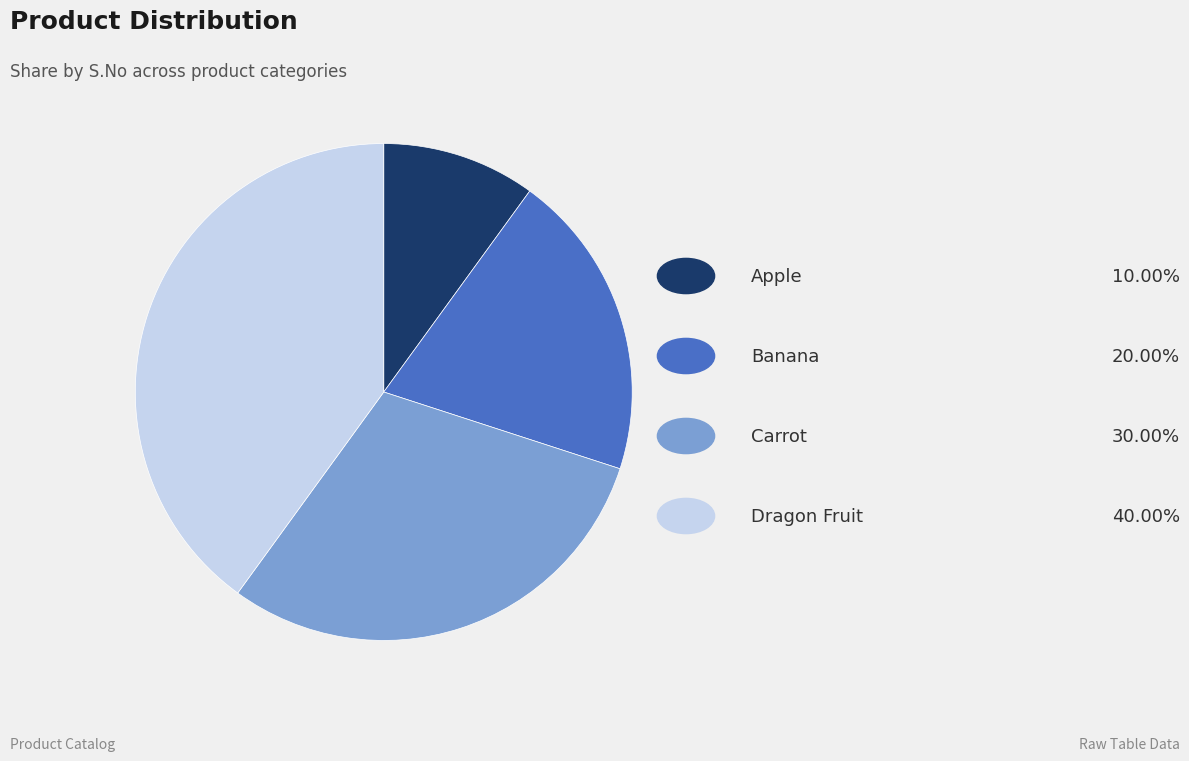

Is there any slice that represents more than half of the pie?

No